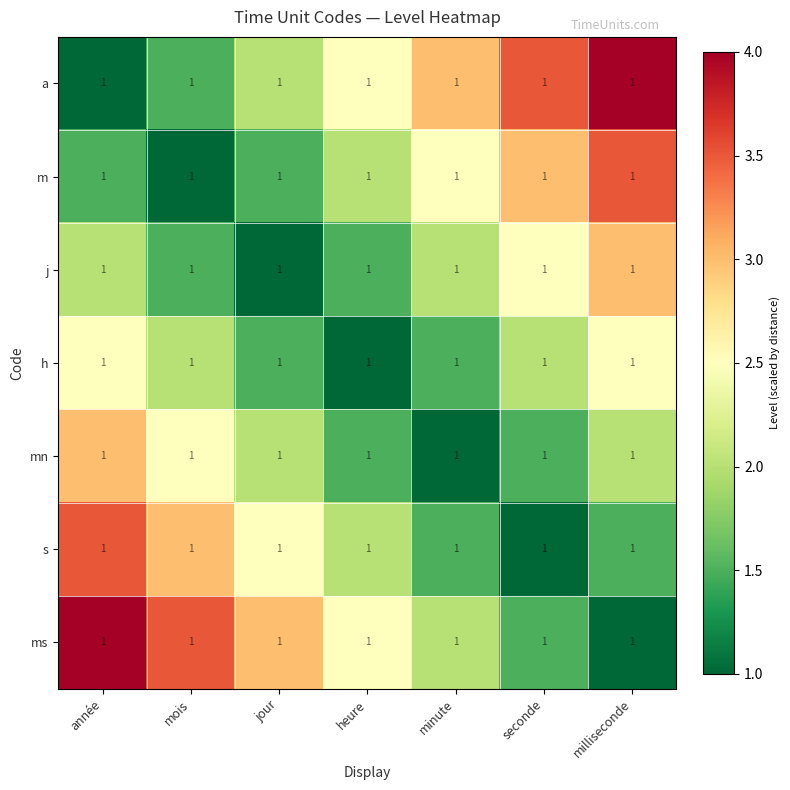

Reading left to right, list all the values displayed in this chart.

a: année=1.0	mois=1.0	jour=1.0	heure=1.0	minute=1.0	seconde=1.0	milliseconde=1.0
m: année=1.0	mois=1.0	jour=1.0	heure=1.0	minute=1.0	seconde=1.0	milliseconde=1.0
j: année=1.0	mois=1.0	jour=1.0	heure=1.0	minute=1.0	seconde=1.0	milliseconde=1.0
h: année=1.0	mois=1.0	jour=1.0	heure=1.0	minute=1.0	seconde=1.0	milliseconde=1.0
mn: année=1.0	mois=1.0	jour=1.0	heure=1.0	minute=1.0	seconde=1.0	milliseconde=1.0
s: année=1.0	mois=1.0	jour=1.0	heure=1.0	minute=1.0	seconde=1.0	milliseconde=1.0
ms: année=1.0	mois=1.0	jour=1.0	heure=1.0	minute=1.0	seconde=1.0	milliseconde=1.0